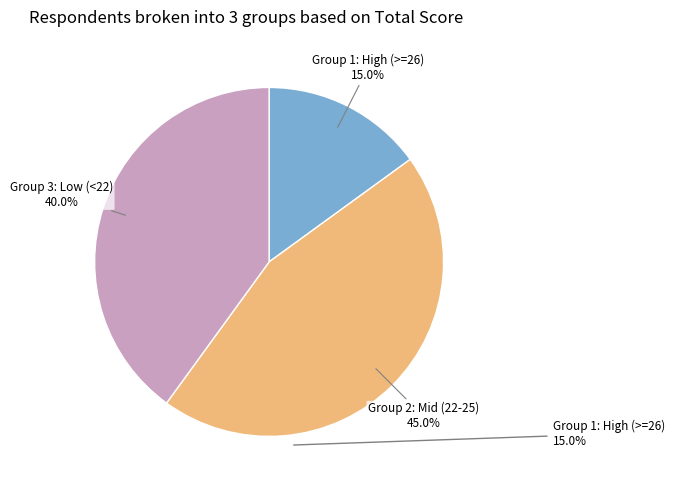

How many segments does this pie chart have?

3